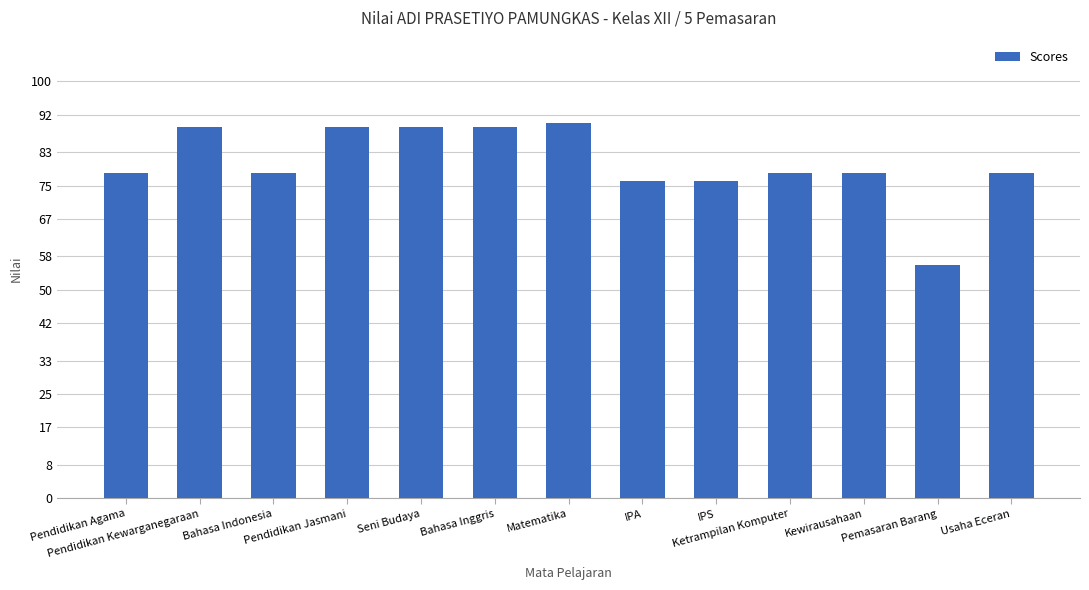

What is the greatest value displayed?

90